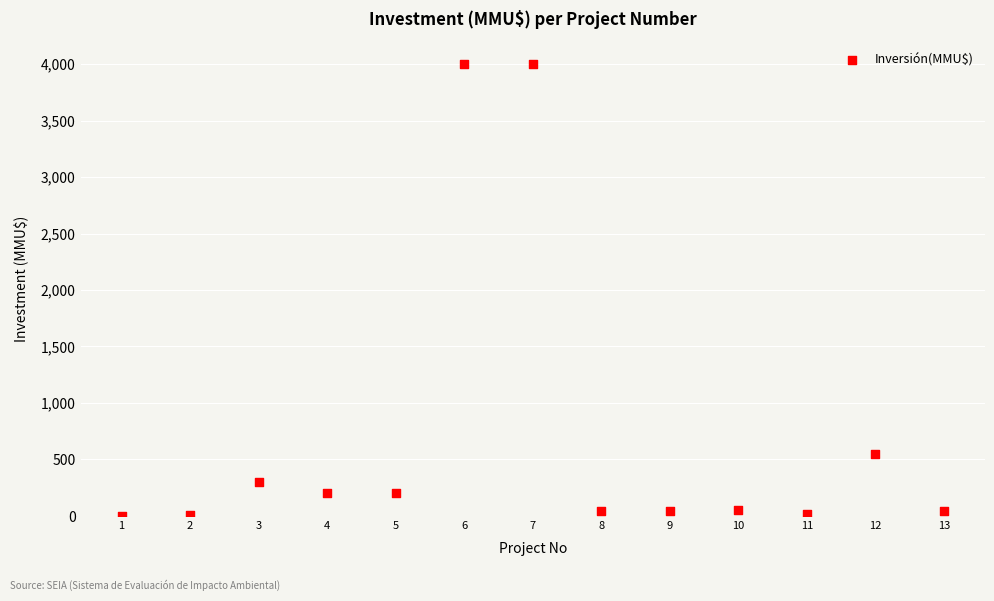

What is the range of Y values (max minus min)?

3996.8